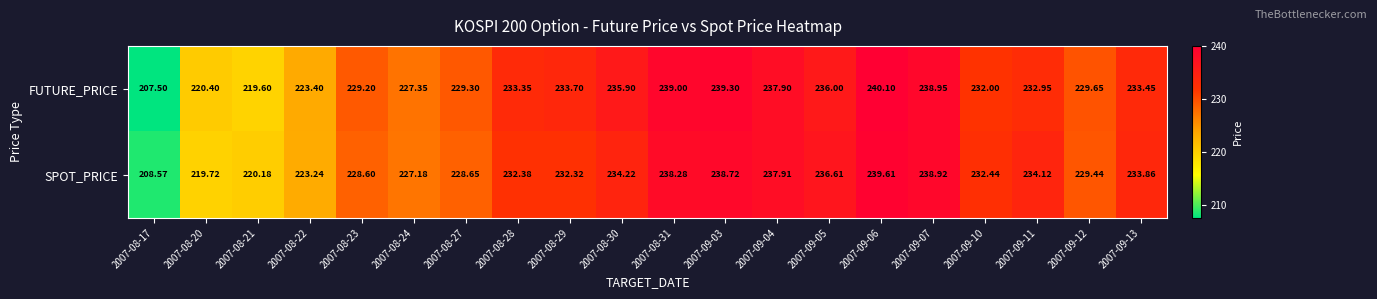

Which series has the widest spread of values?

FUTURE_PRICE